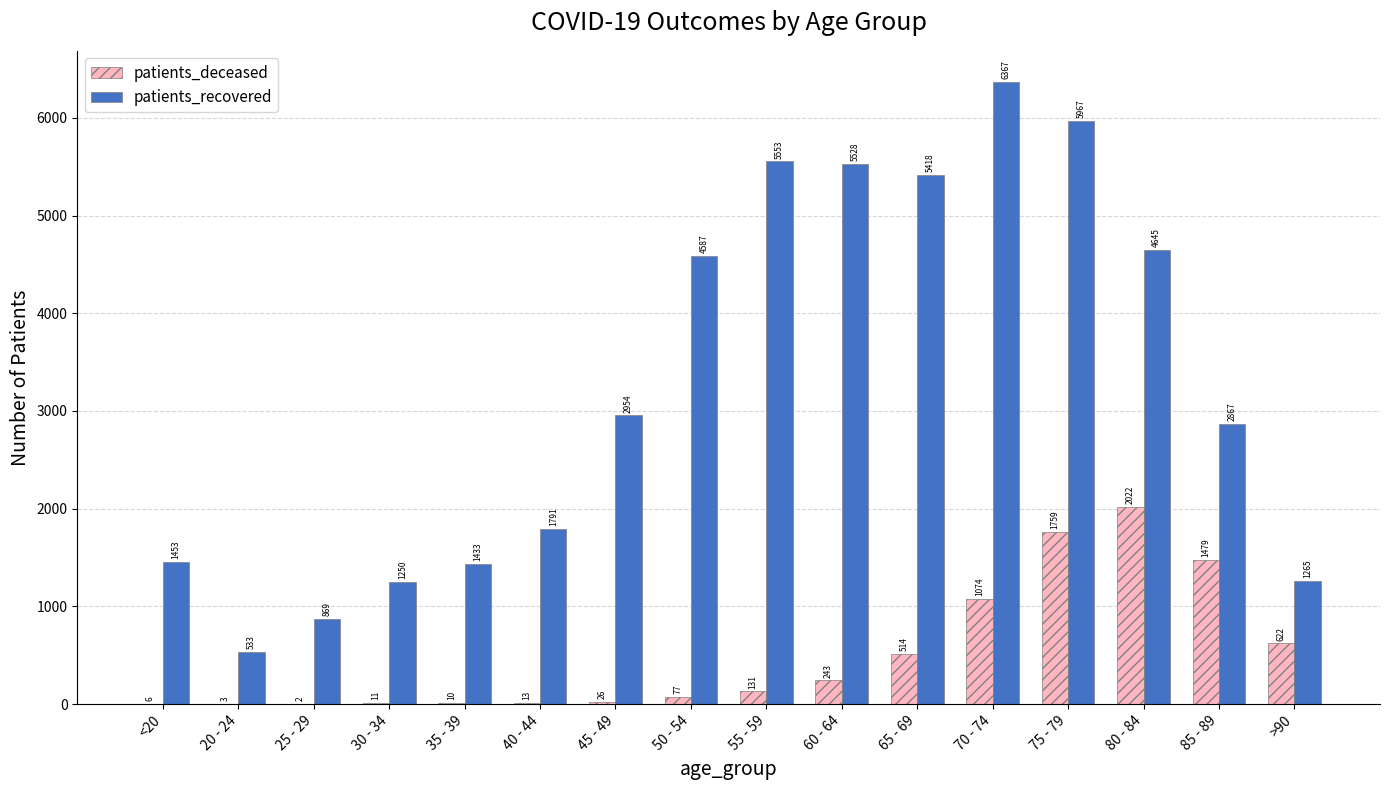

How many groups of bars are there?

16